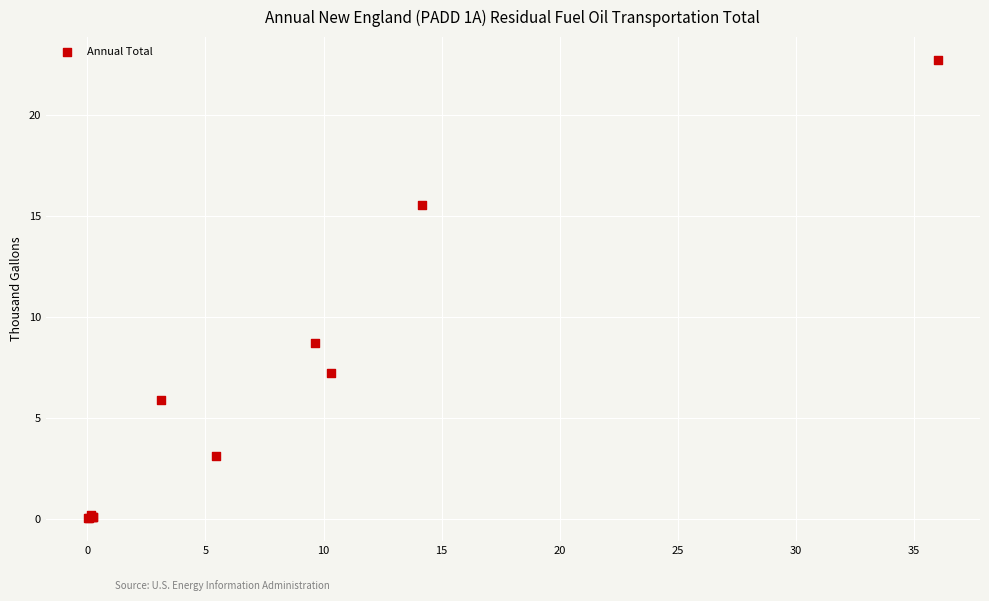

What Y value in the scatter plot is closest to 11?

8.7